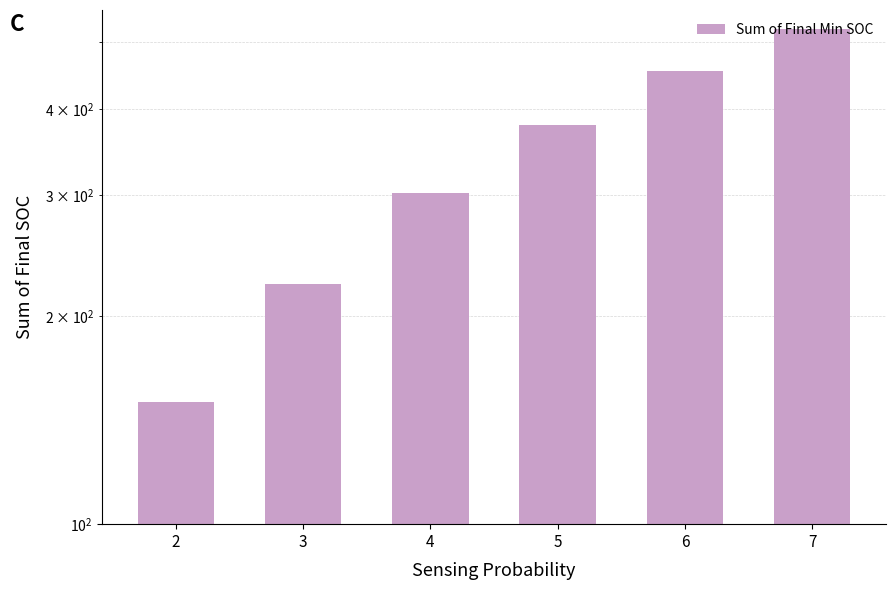

How many data points are above 378?

3